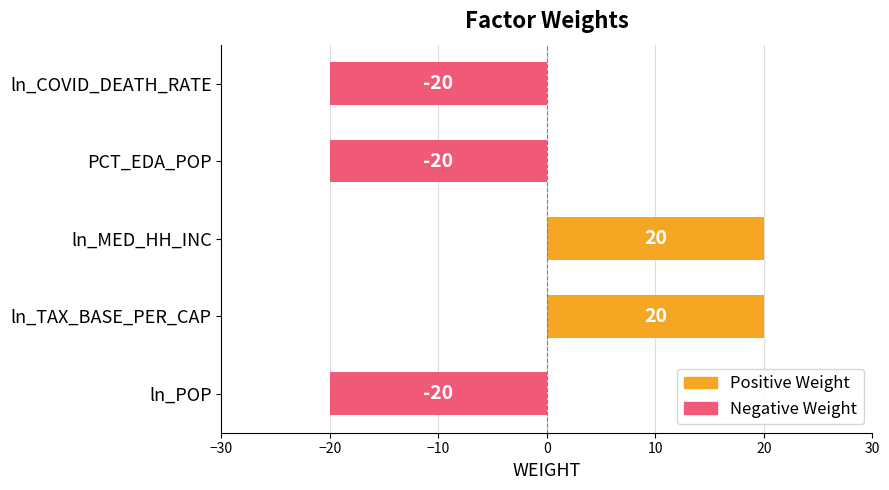

What is the greatest value displayed?

20